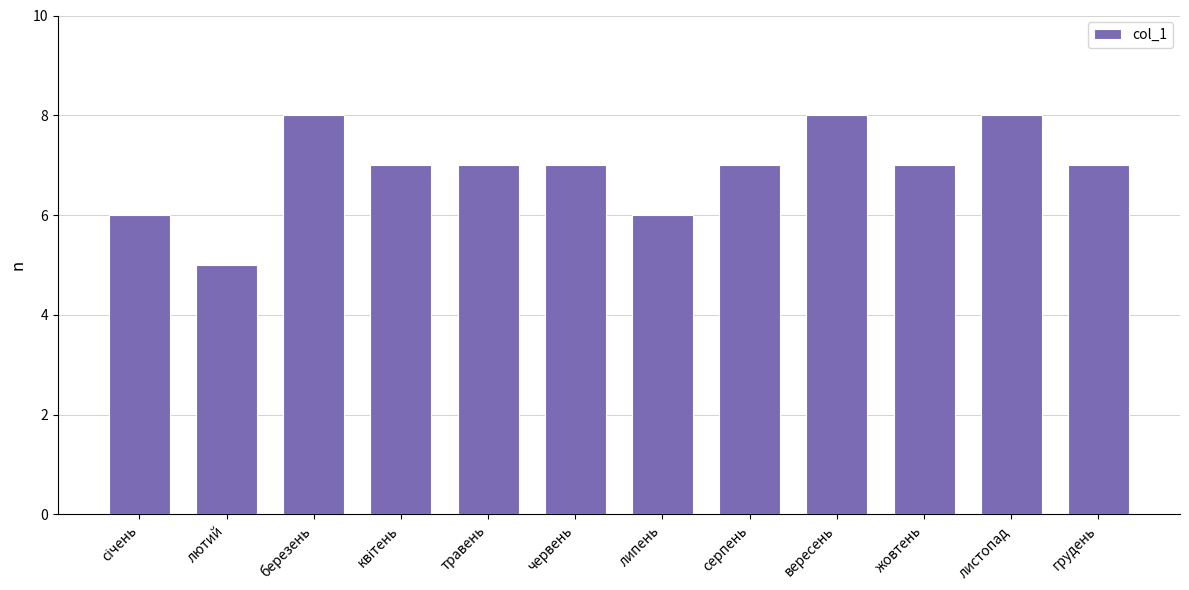

What is the smallest value displayed?

5